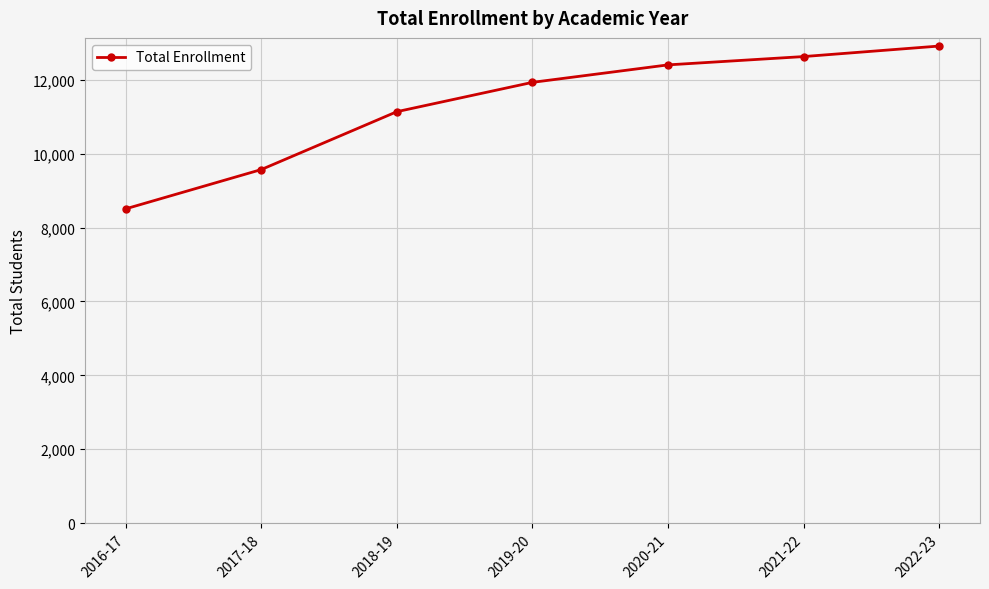

True or false: the data shows 8506 at 2016-17.

True